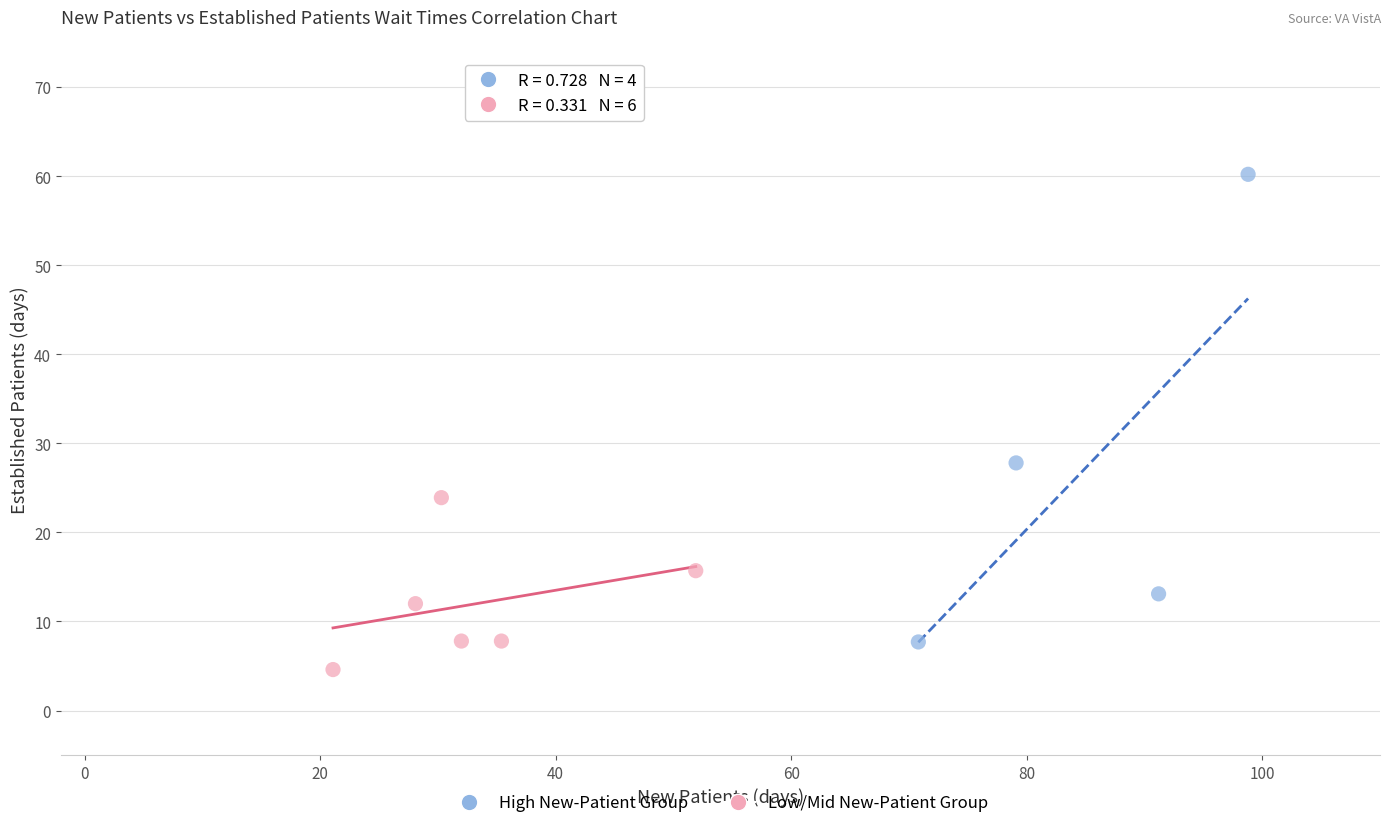

Which series reaches the maximum Y coordinate?

High New-Patient Group